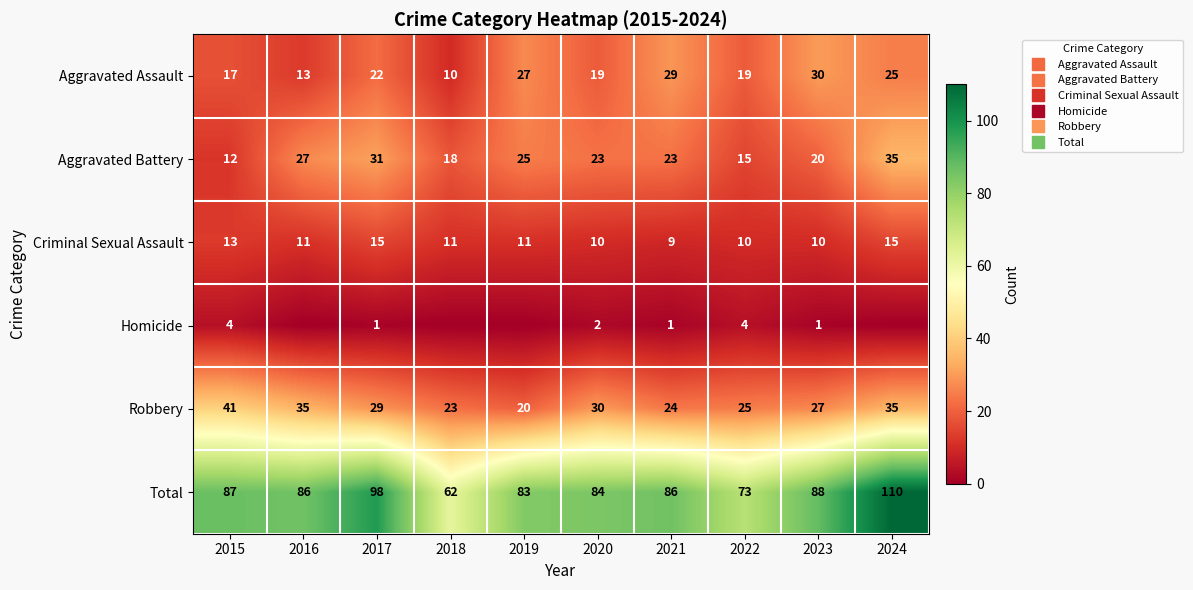

How many Homicide values are between 0 and 2?

8